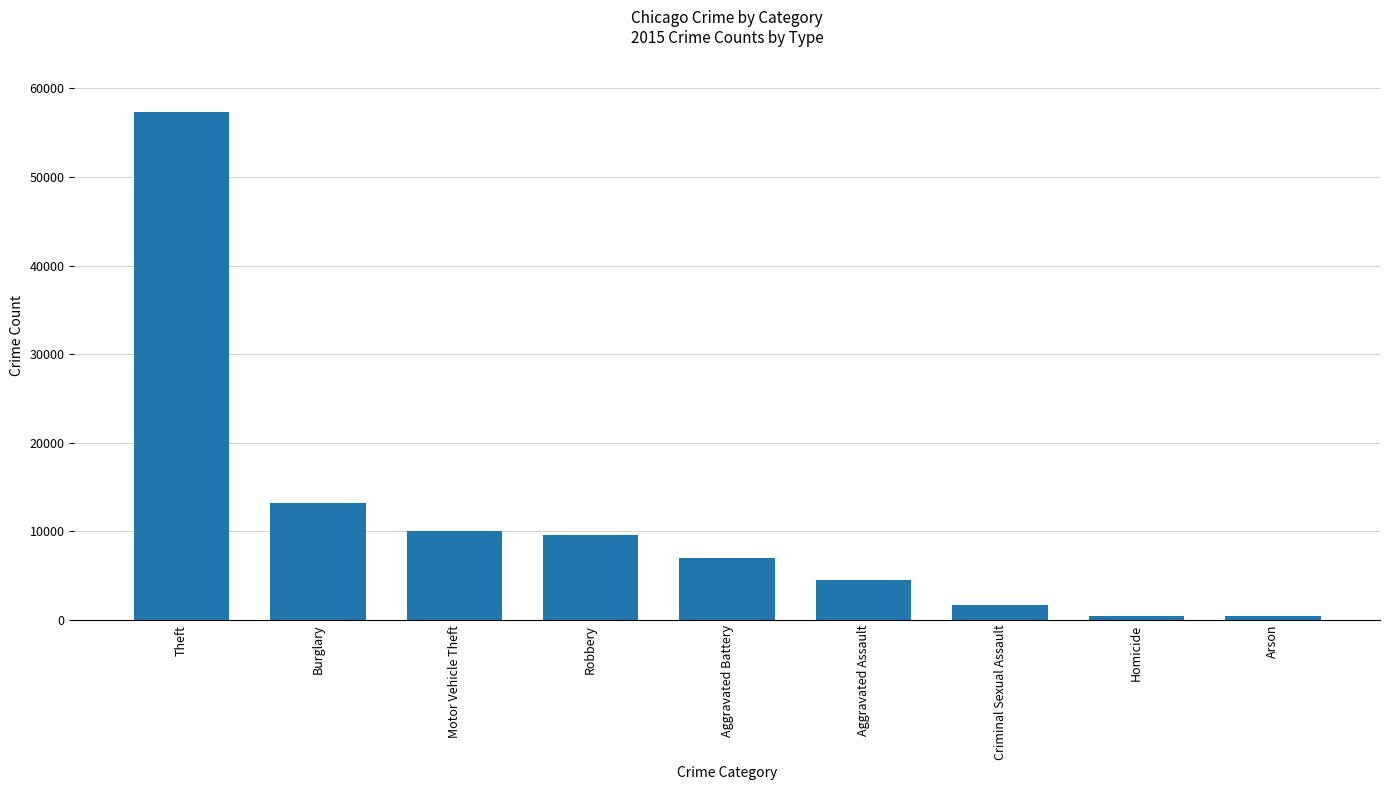

What is the maximum value shown in the chart?

57353